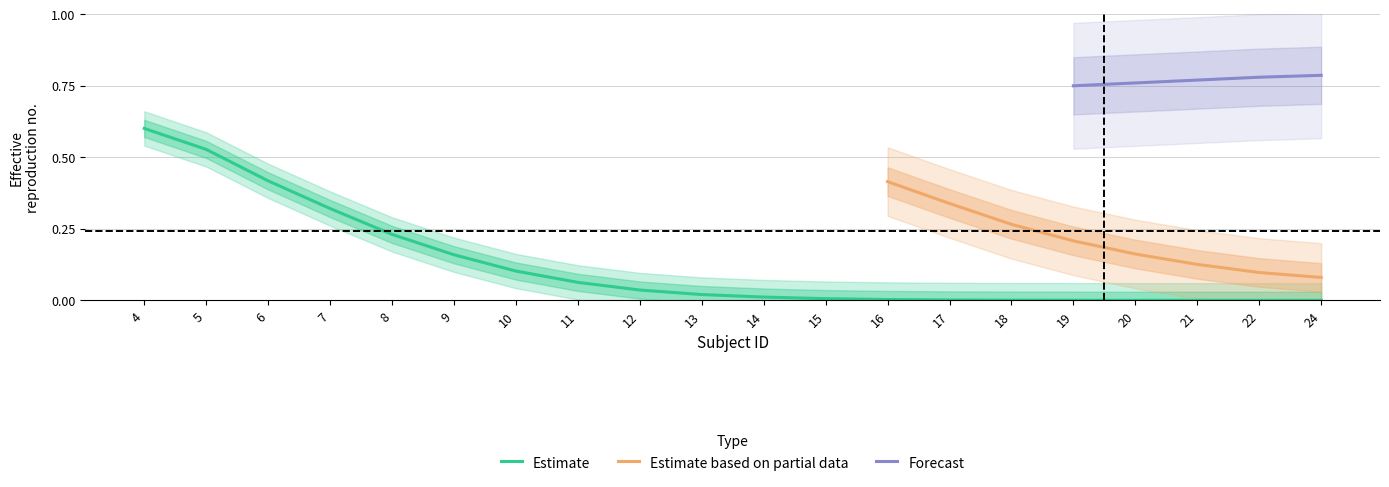

True or false: FAR_partial and FAR intersect in this chart.

False